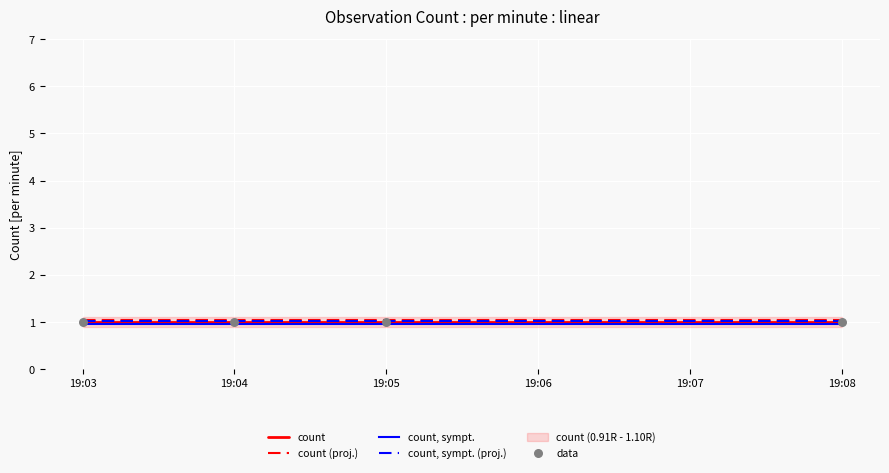

Which series has the largest Y range (max minus min)?

count